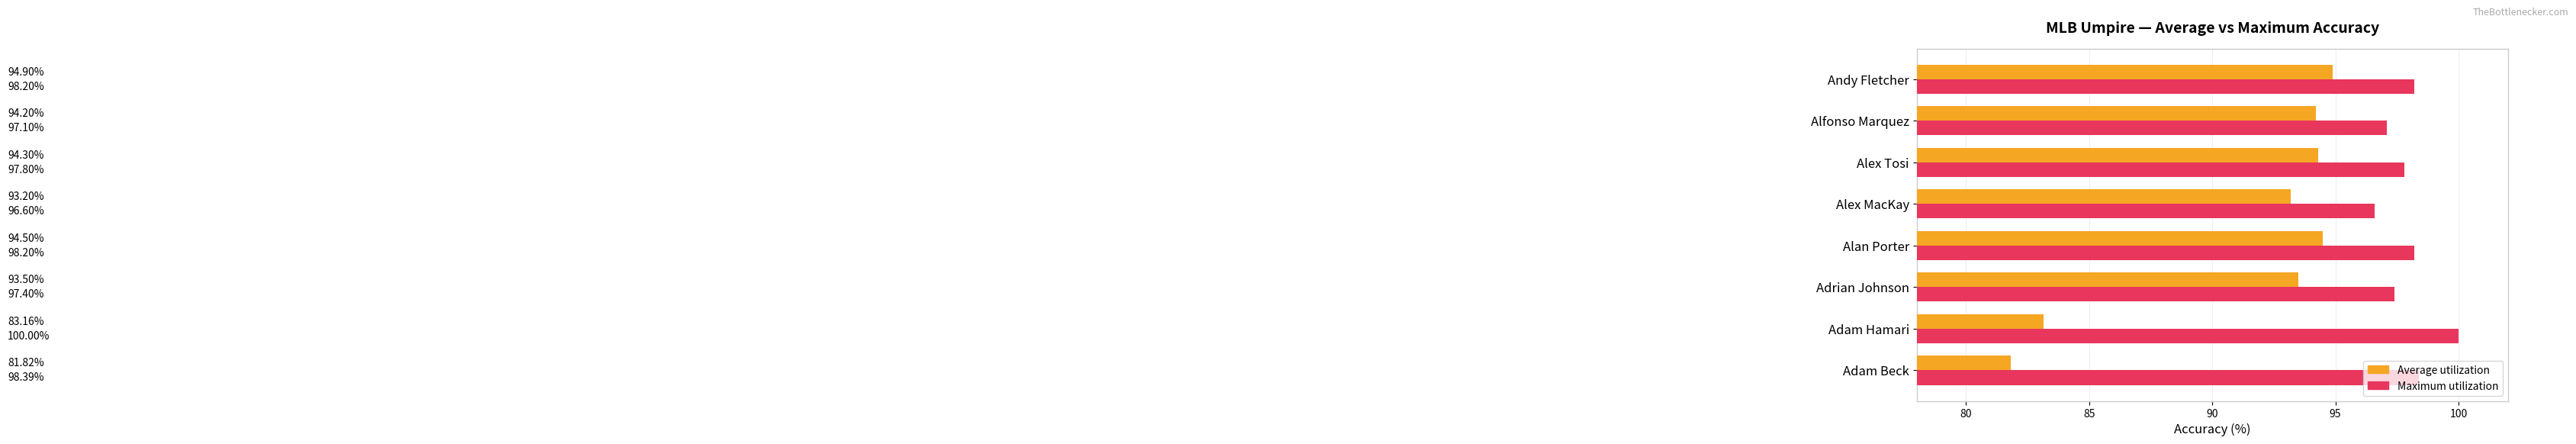

Count the number of data series in this chart.

2